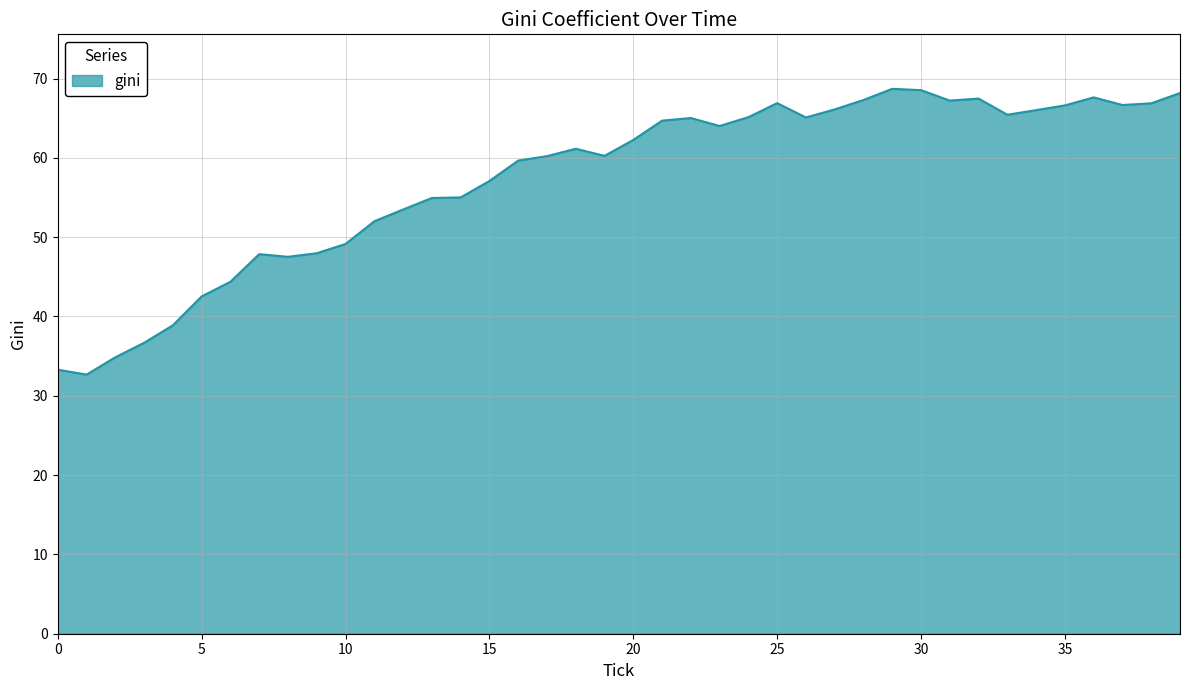

What is the difference between the maximum and minimum values?

36.0